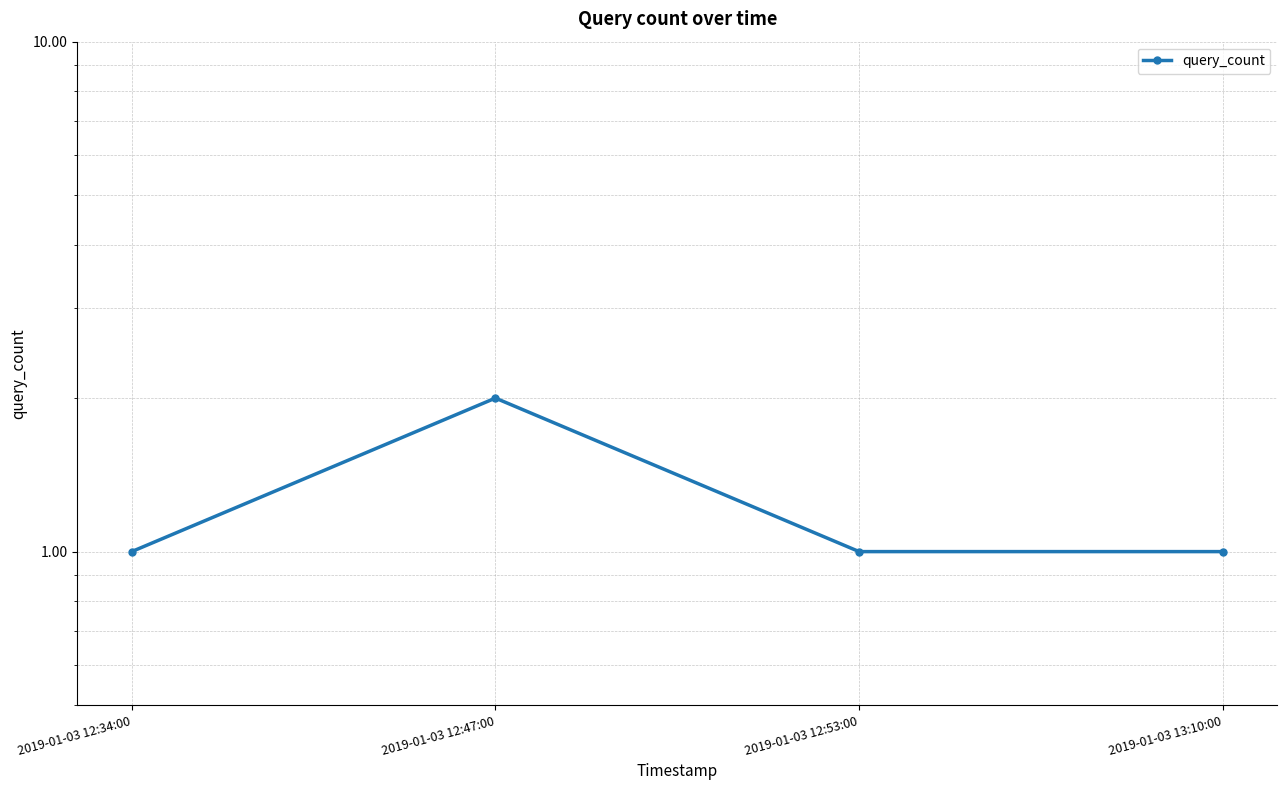

At which category does the chart reach its minimum across all series?

2019-01-03 12:34:00